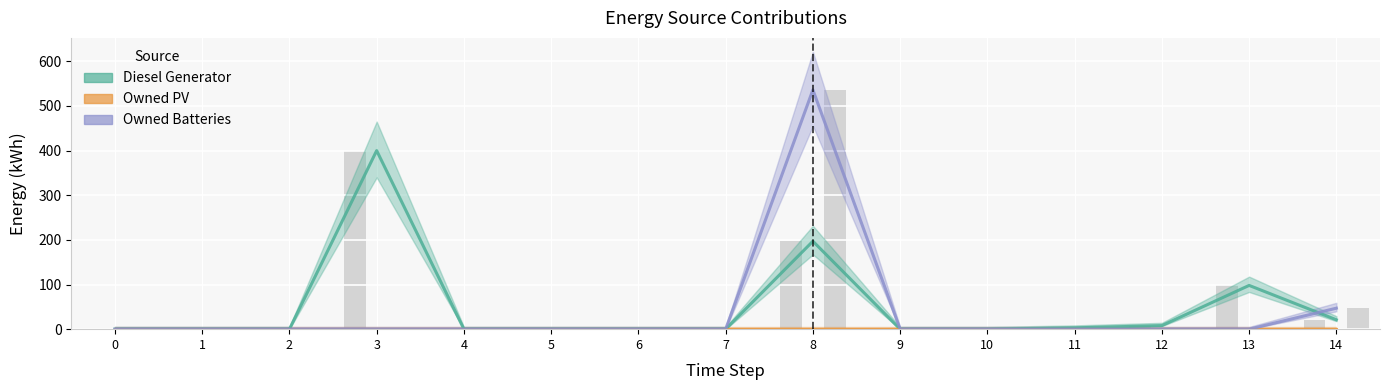

Which category has the highest value across all series?

8